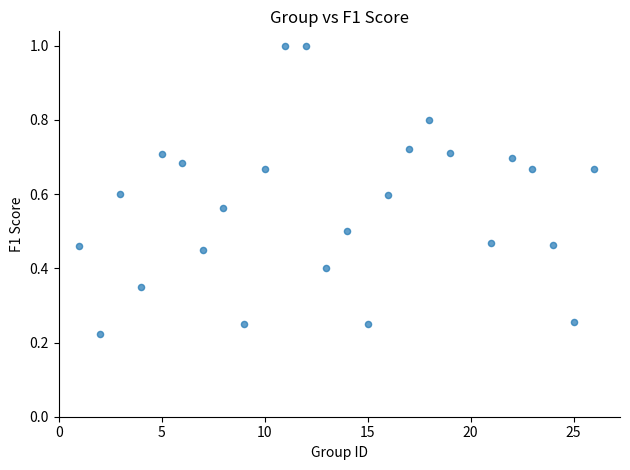

What is the range of Y values (max minus min)?

0.8